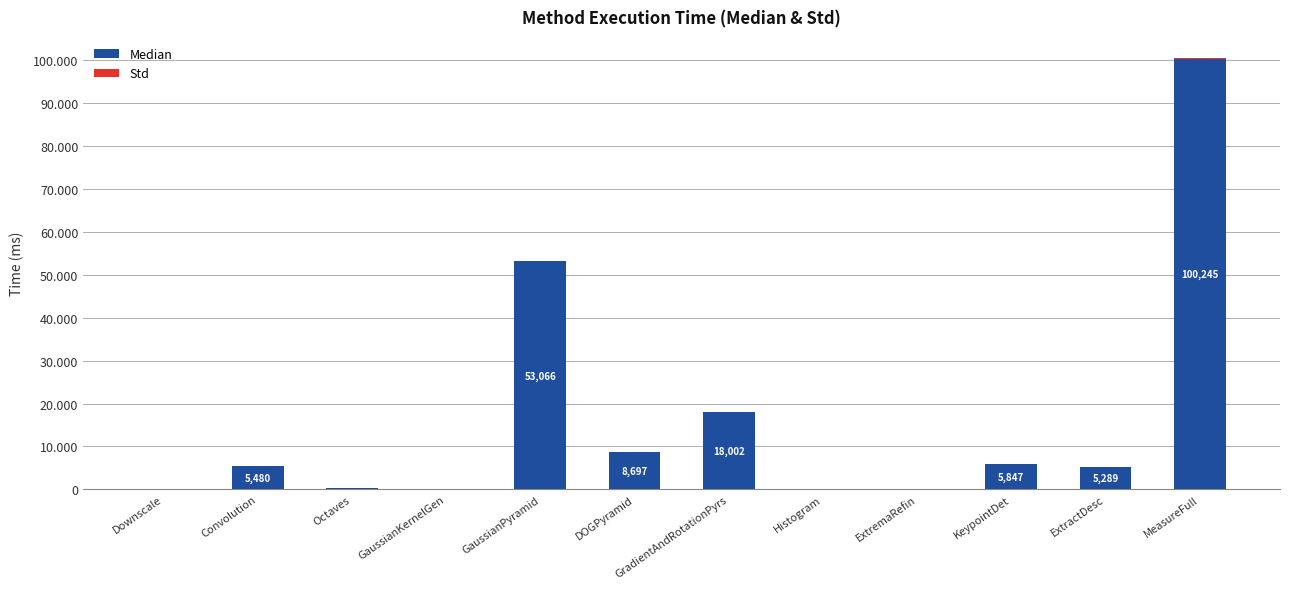

Does the chart contain stacked bars?

Yes